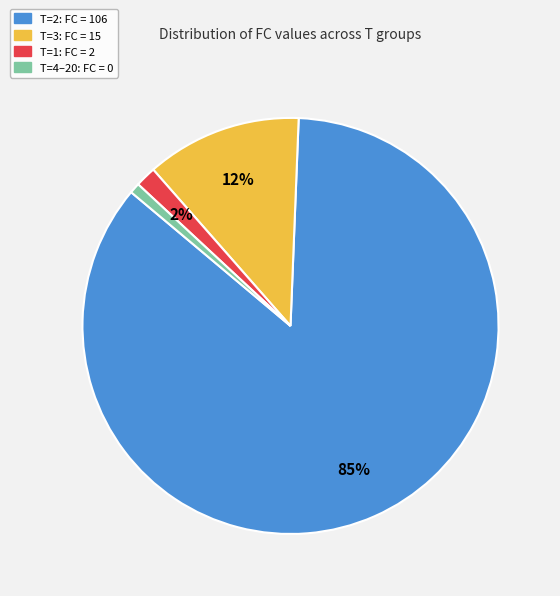

Does any single category account for the majority?

Yes